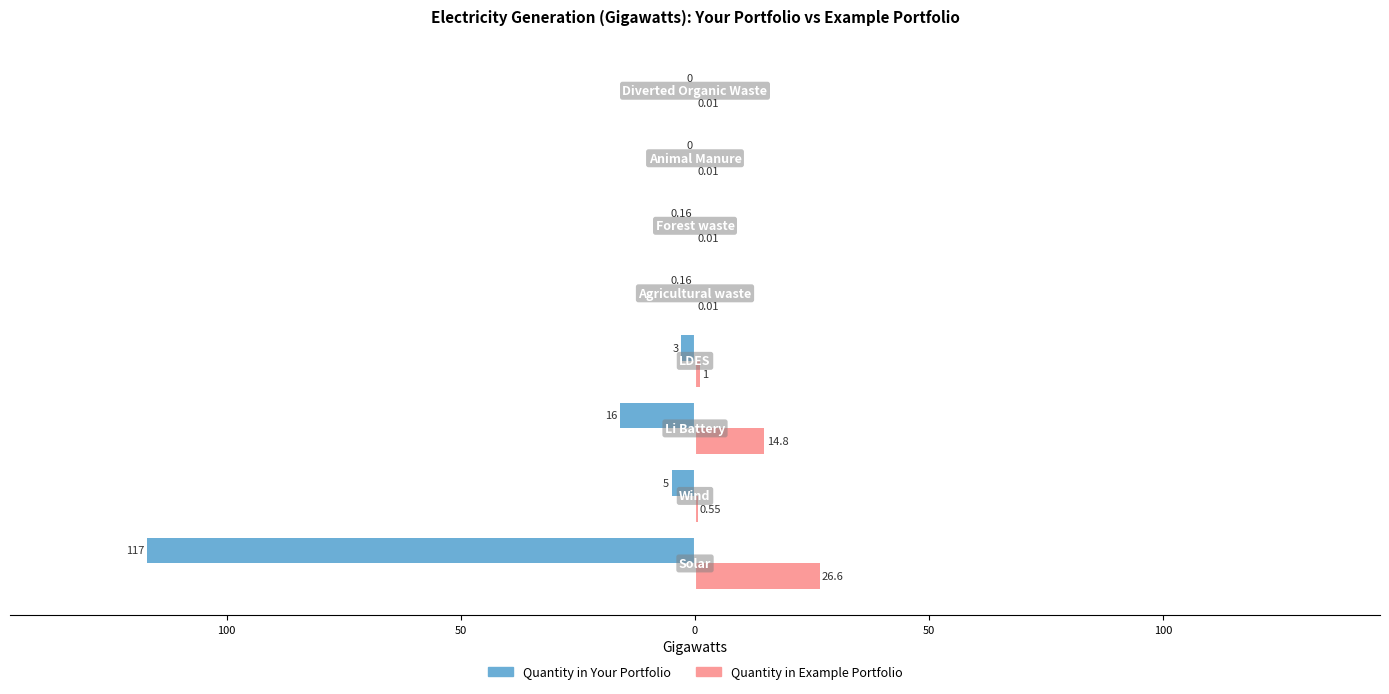

What is the smallest value displayed?

-117.0